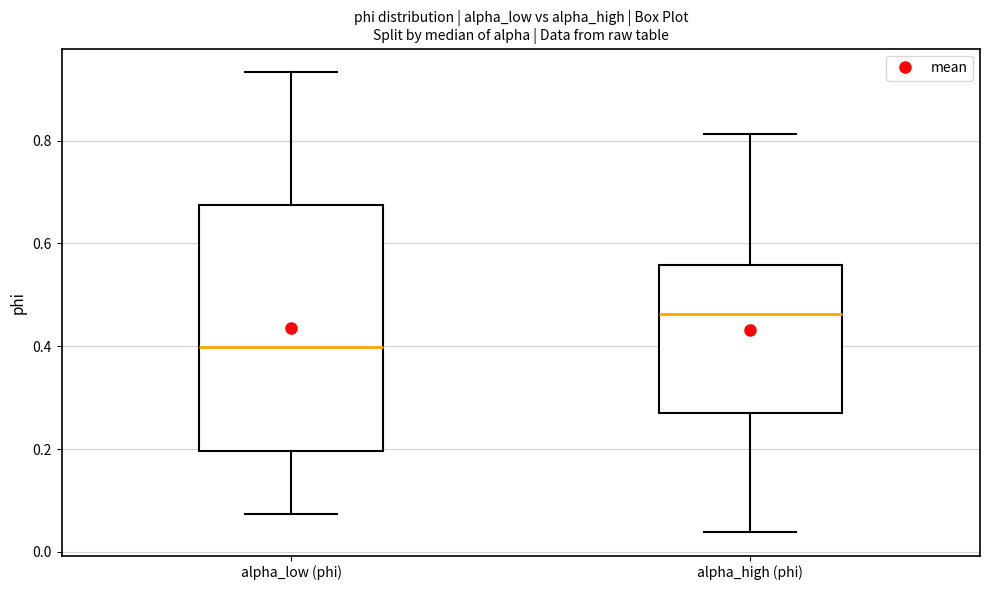

Reading left to right, transcribe this box plot: for each box, give where its median line is, the range the box spans, and where its two whiskers end, as read against the y-axis. The values are not printed on the chart, so give them approximately, as read against the axis.

alpha_low (phi): median 0.40, box 0.20 to 0.68, whiskers 0.08 to 0.94
alpha_high (phi): median 0.46, box 0.28 to 0.56, whiskers 0.04 to 0.82